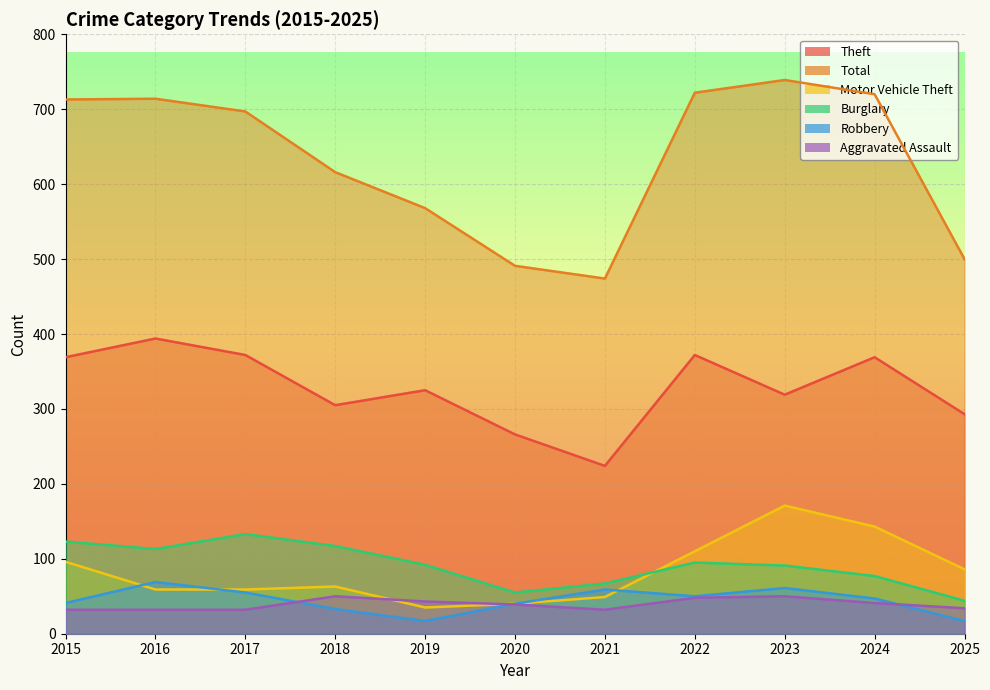

At 2018, list the series in order from largest to smallest.

Total, Theft, Burglary, Motor Vehicle Theft, Aggravated Assault, Robbery